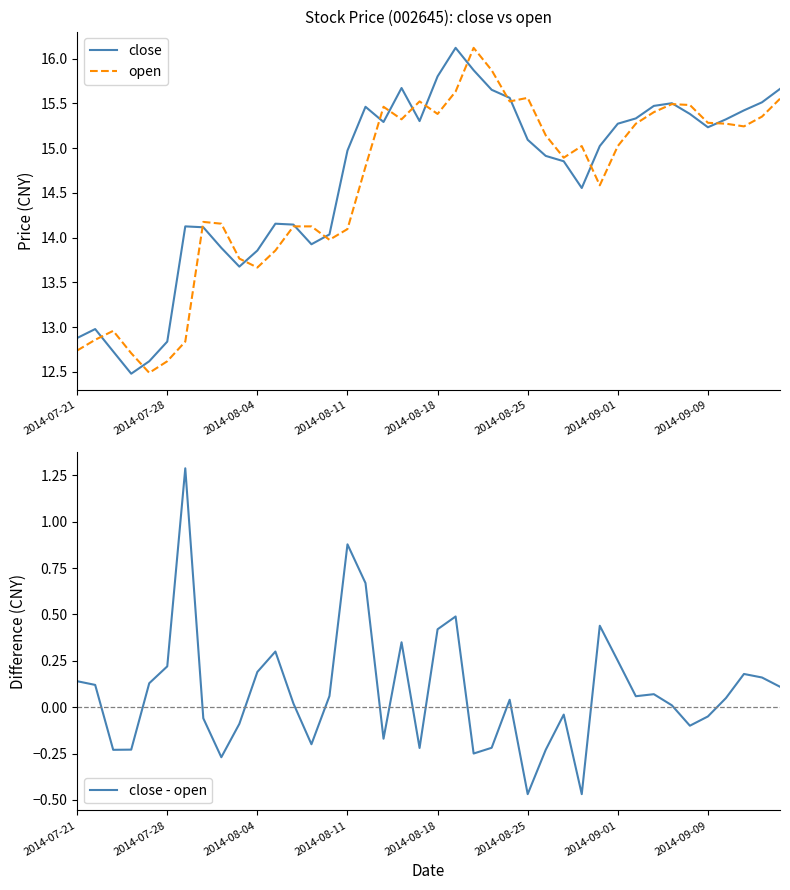

What value does the close - open series have at 31?

0.1